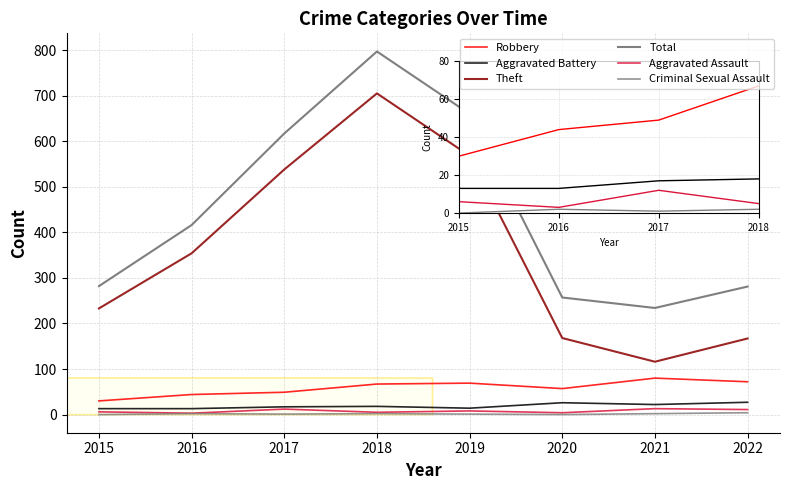

Does the chart have visible grid lines?

Yes